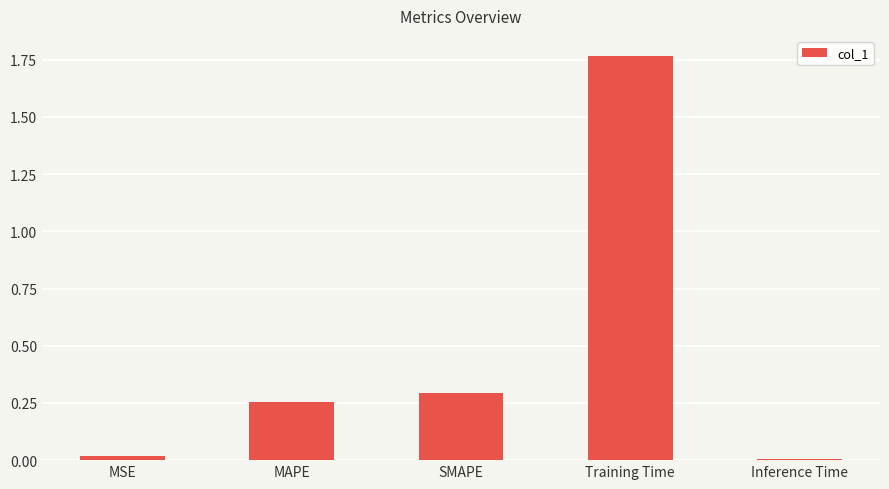

Between Training Time and SMAPE, which is larger?

Training Time